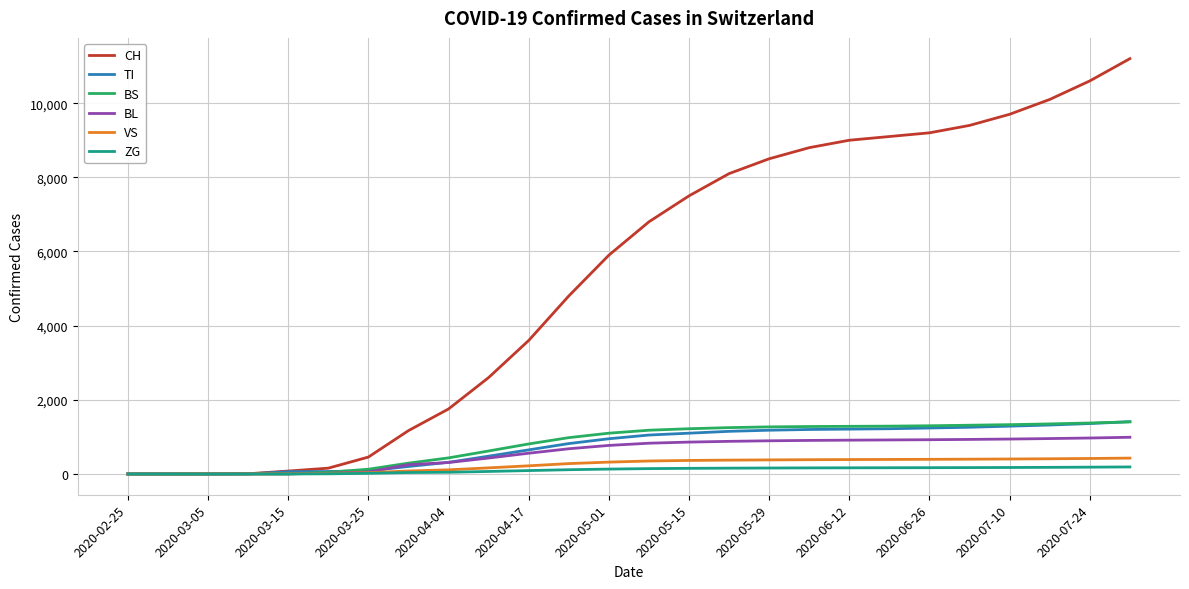

Which series has the widest spread of values?

CH